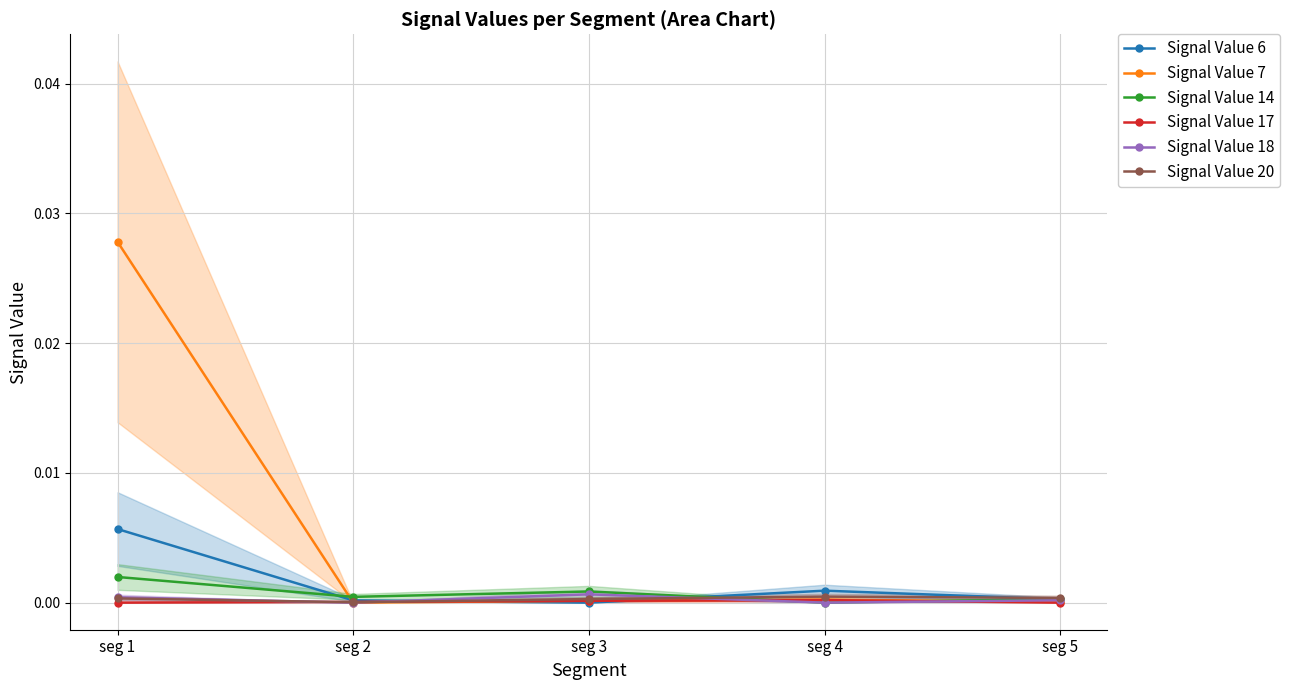

True or false: Signal Value 6 and Signal Value 20 intersect in this chart.

True